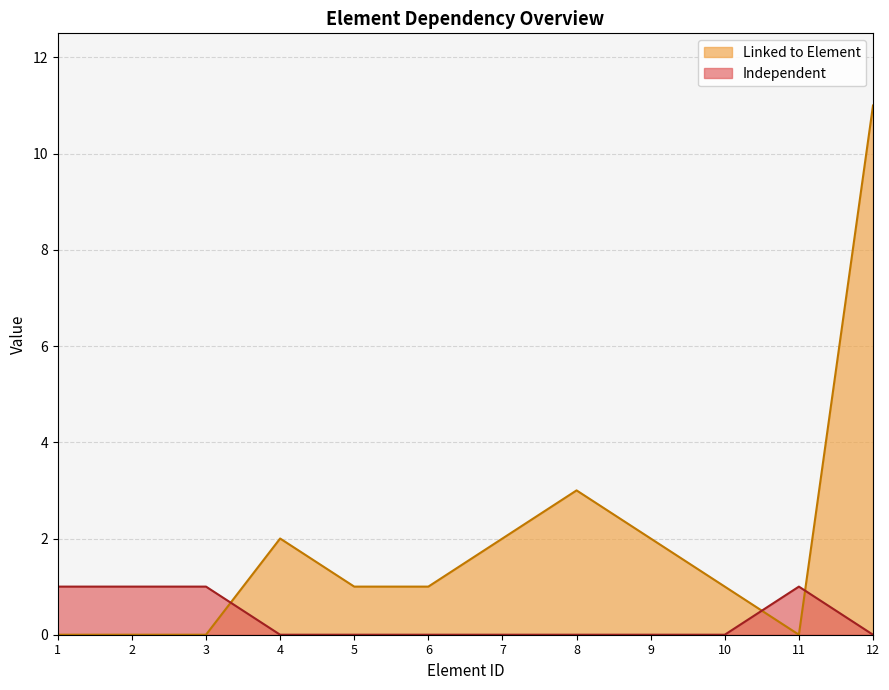

What is the maximum value shown in the chart?

11